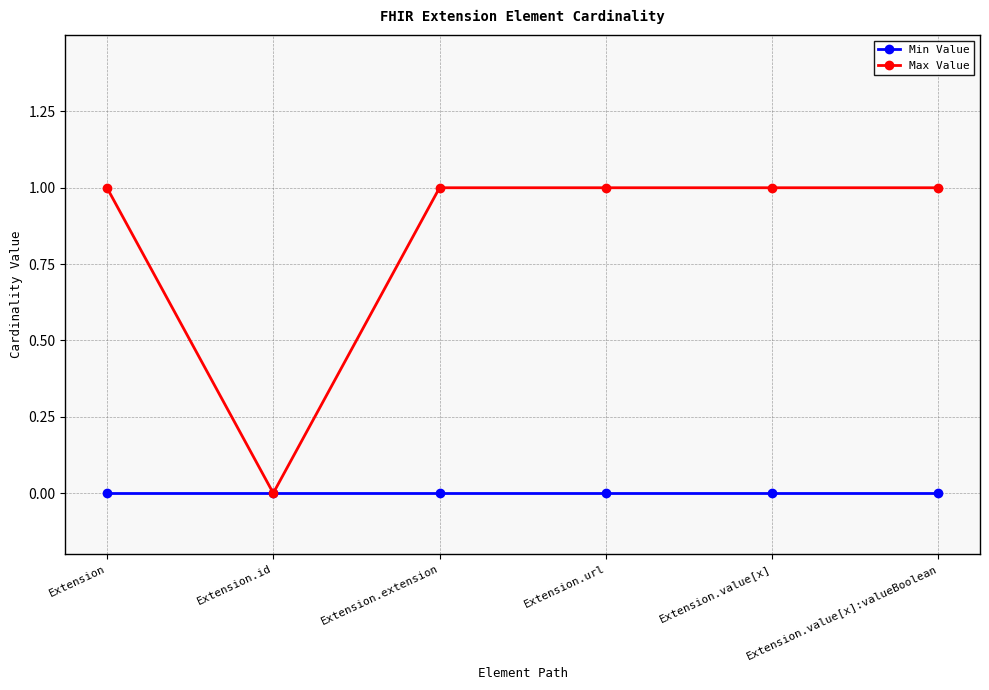

Rank the series by their maximum value, from highest to lowest.

Max Value, Min Value